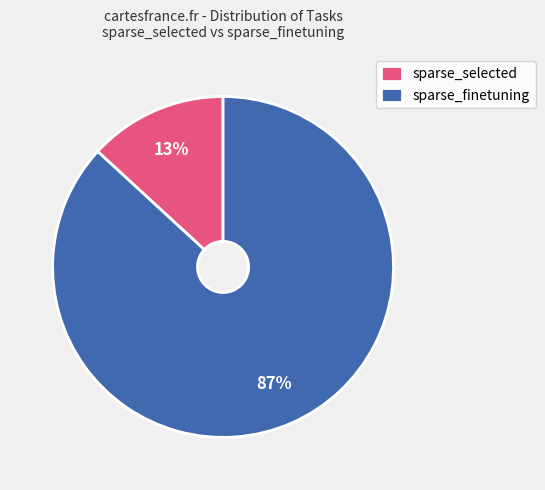

Rank the categories by value from lowest to highest.

sparse_selected, sparse_finetuning